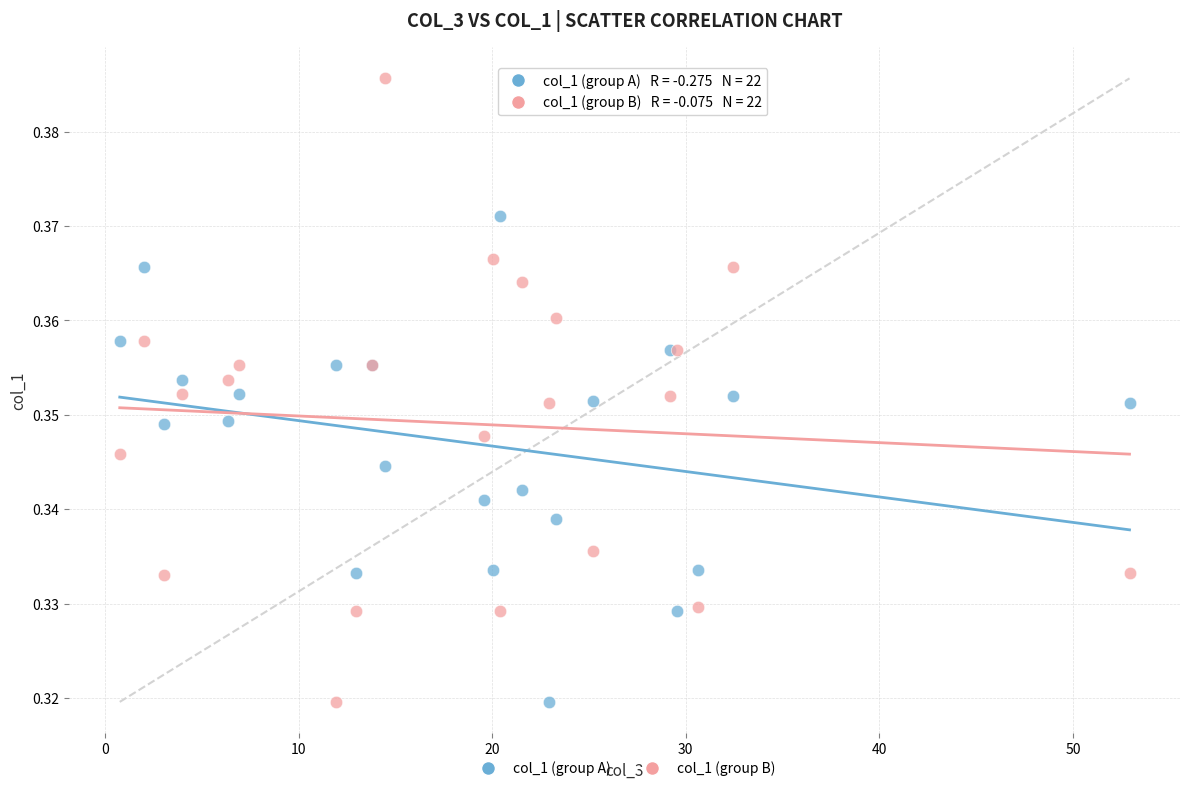

What are all the series names shown in the legend?

col_1 (group A), col_1 (group B)